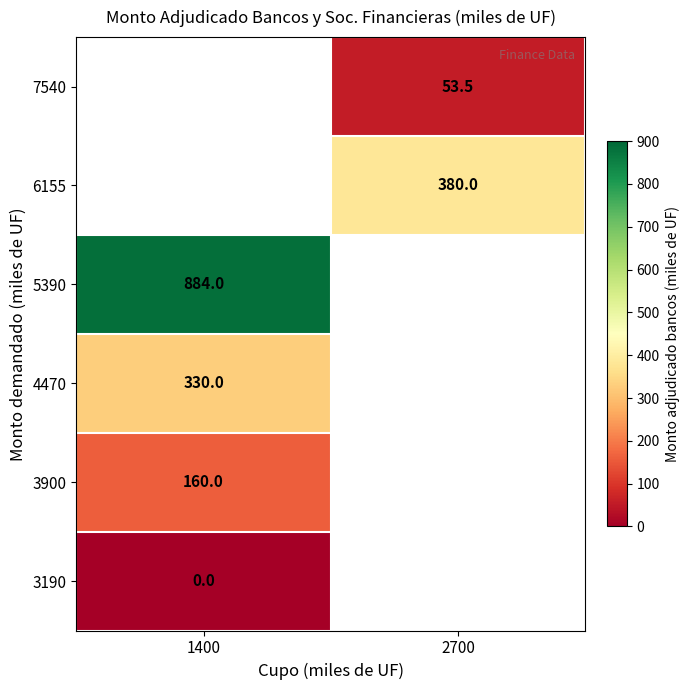

Is it true that 6155 equals 240.7 at 2700?

False